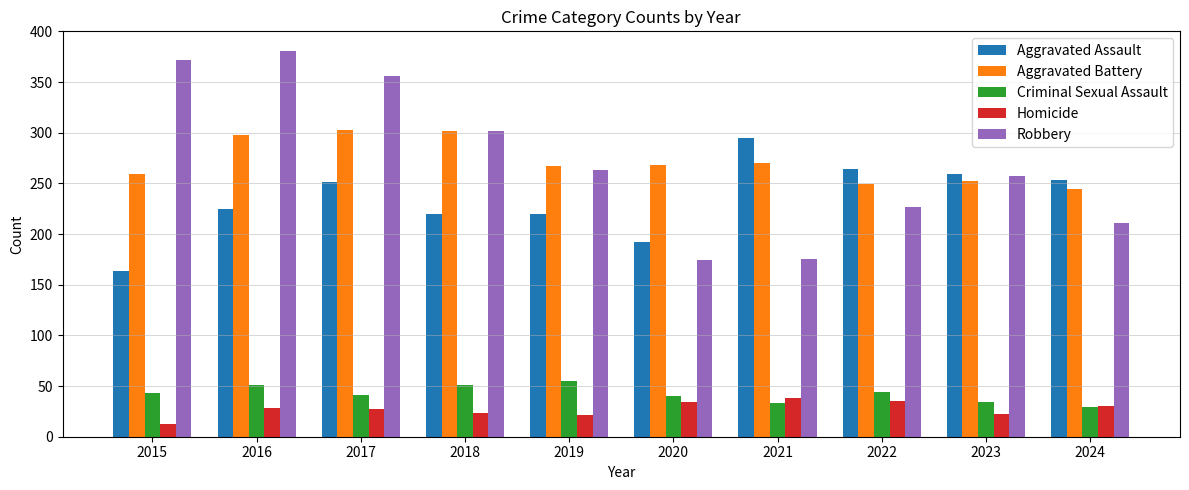

Read the Criminal Sexual Assault value at 2020, to the nearest 10.

40